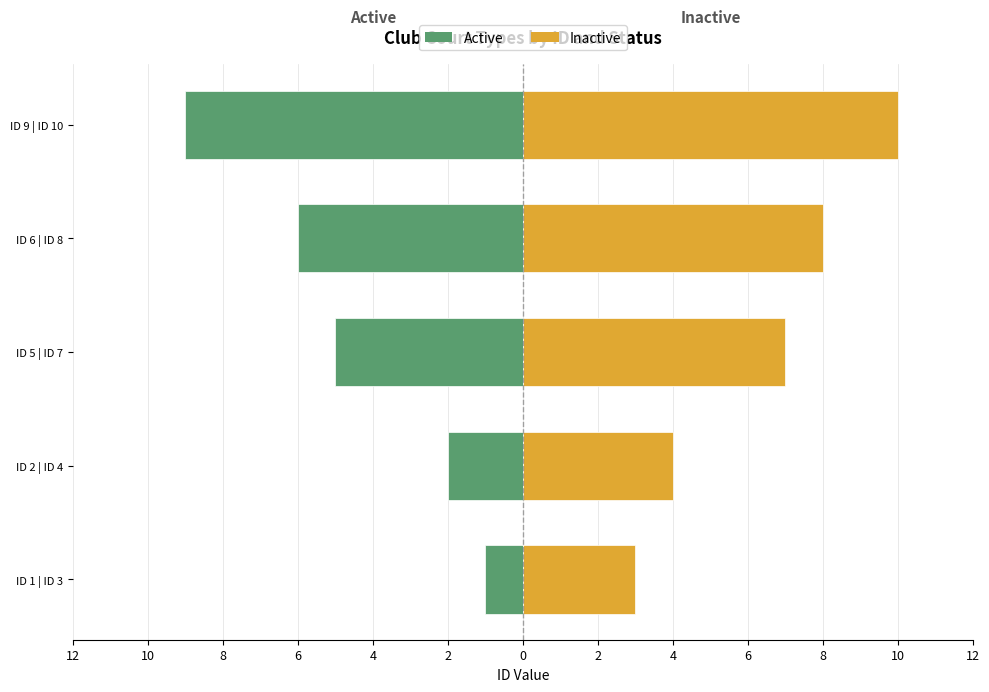

True or false: Active has a value of -8 at ID 6 | ID 8.

False